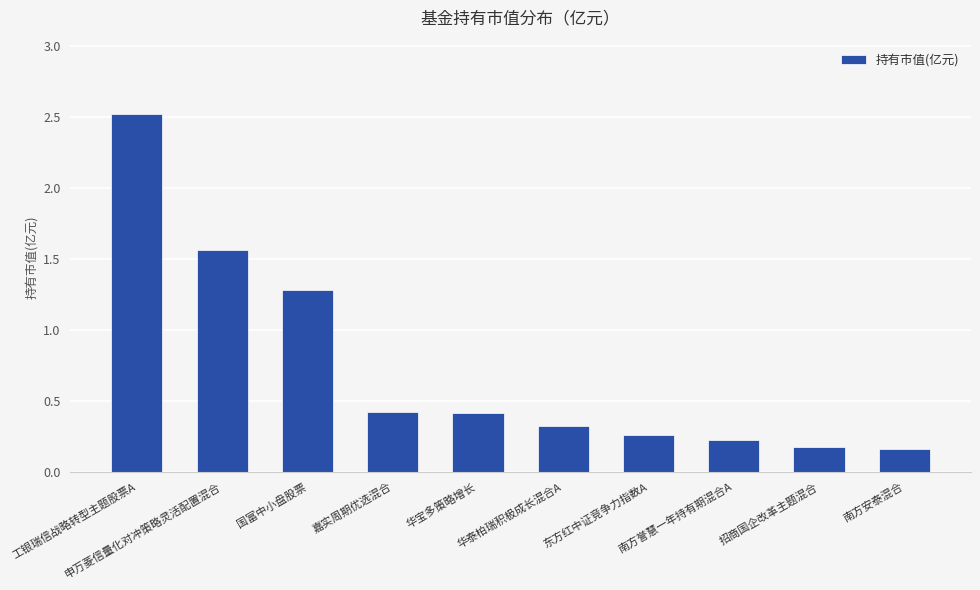

What is the average value?

0.7